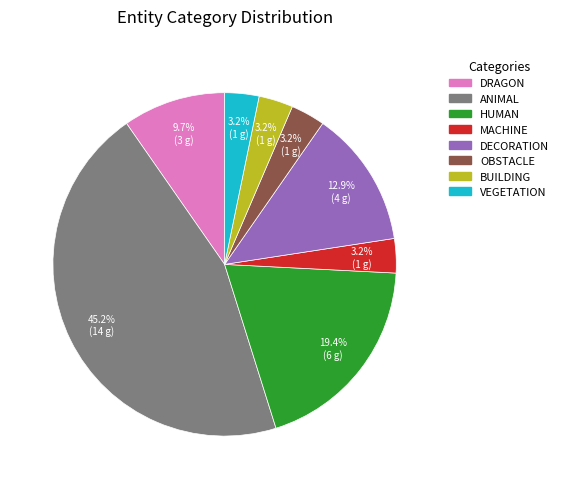

Is there a majority slice in this chart?

No